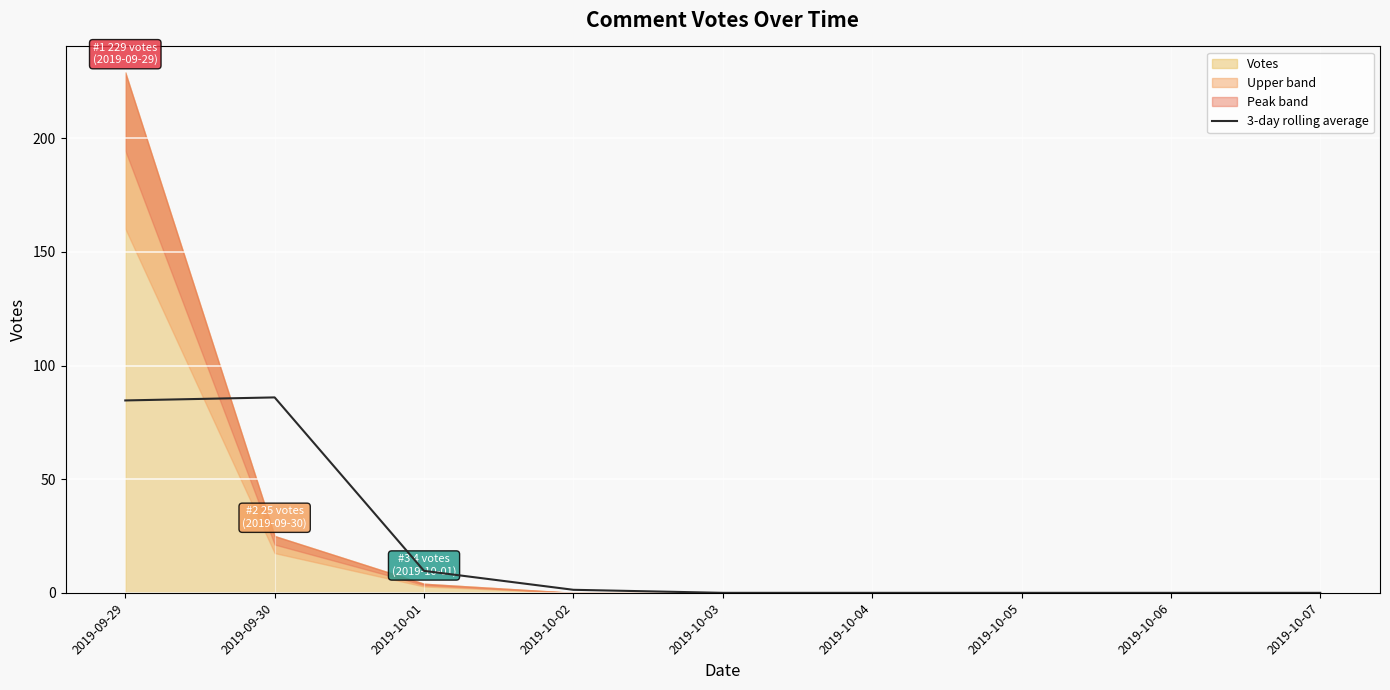

The value at 2019-10-01 is 3.8. True or false?

False